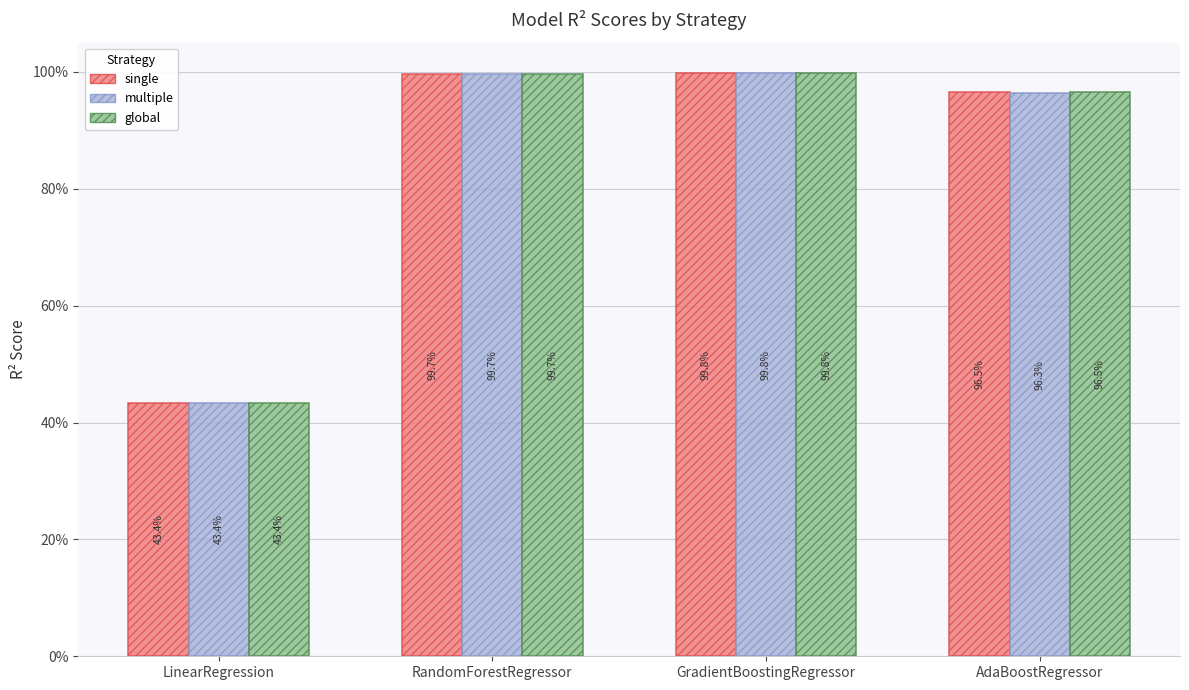

What is the average value of the single series?

0.8